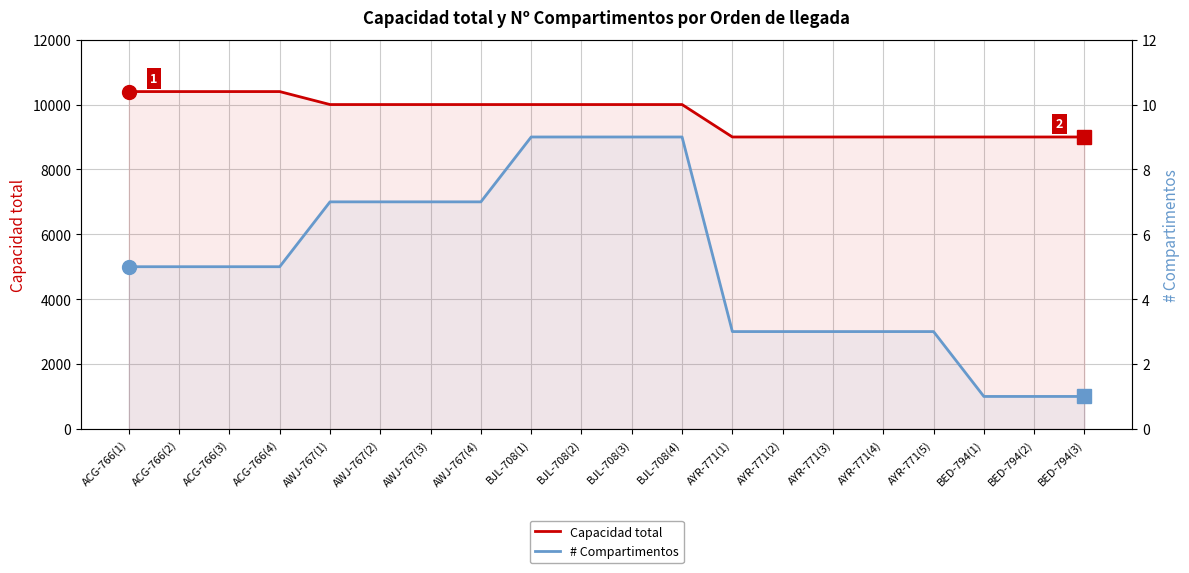

Rank the series by their maximum value, from lowest to highest.

# Compartimentos, Capacidad total